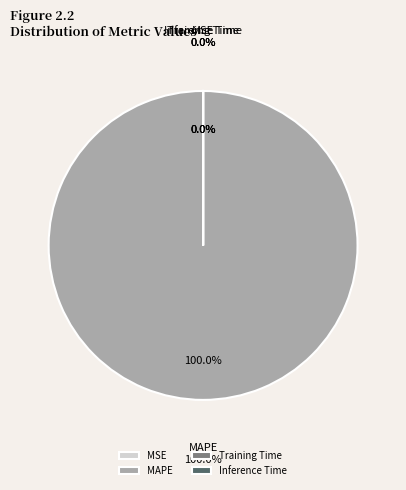

True or false: Training Time accounts for 0% of the total.

True